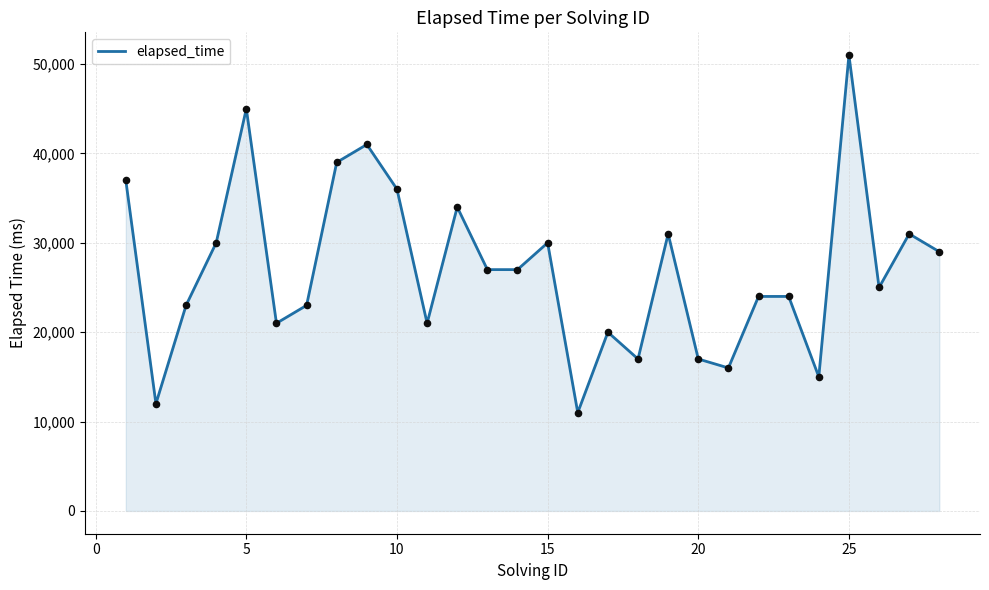

What is the greatest value displayed?

51000